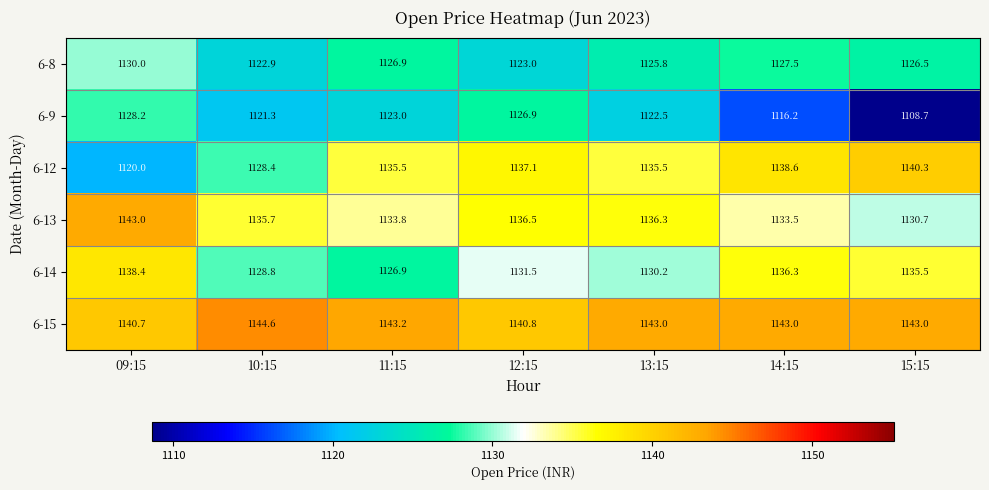

What is the average value of the 6-12 series?

1133.6